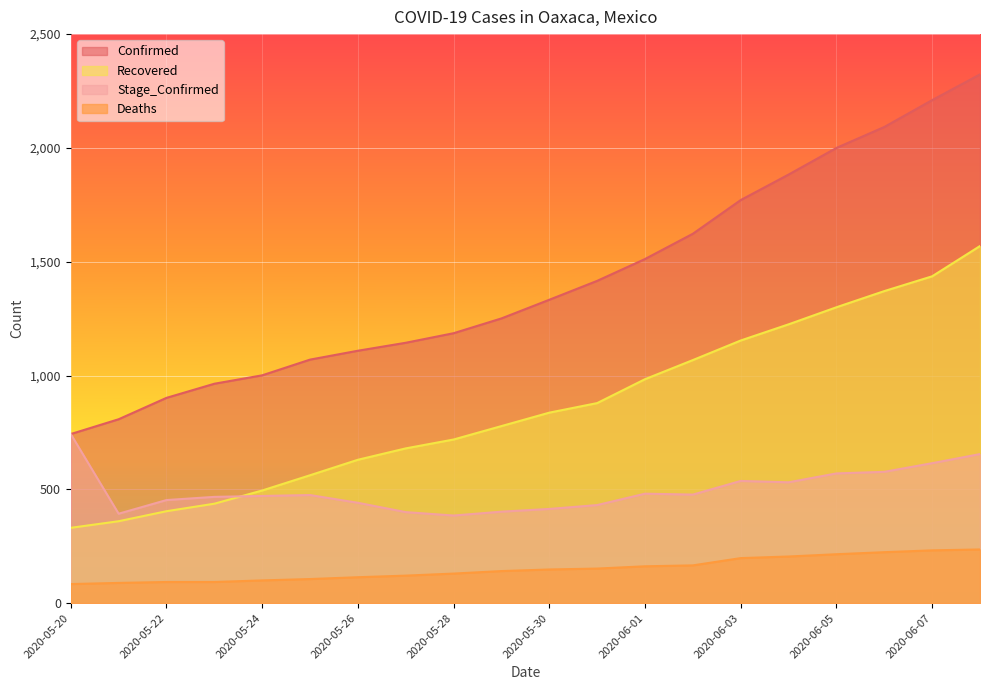

The Recovered series shows 1371 at 2020-06-06. True or false?

True